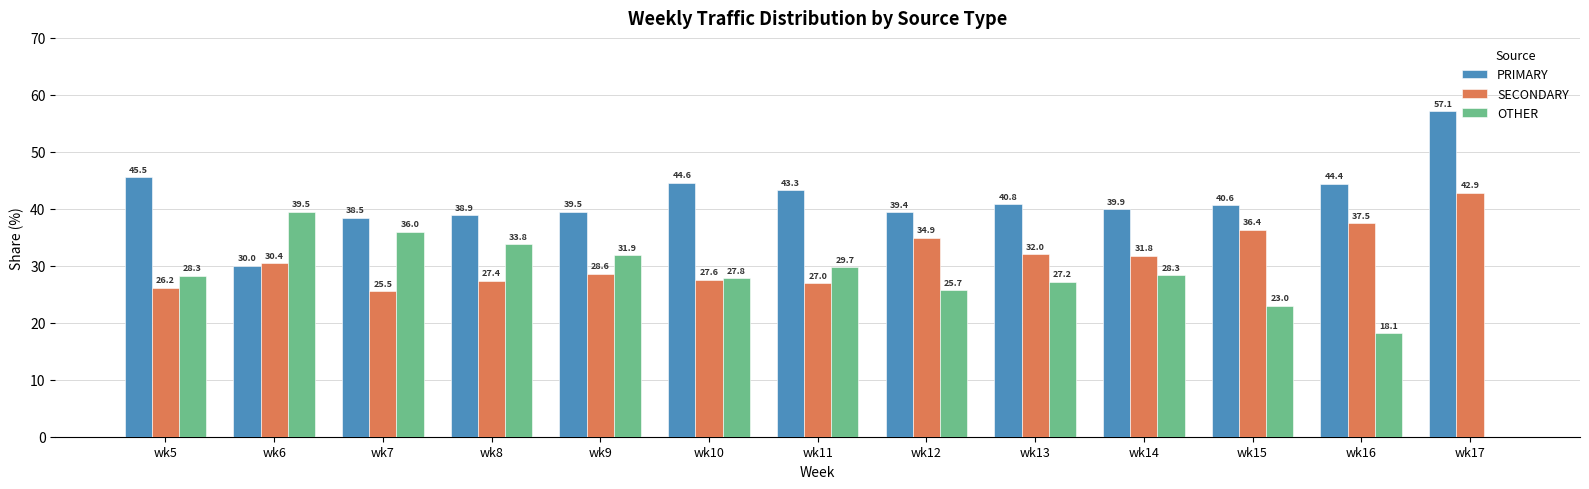

What is the total value across all series at wk7?

100.0